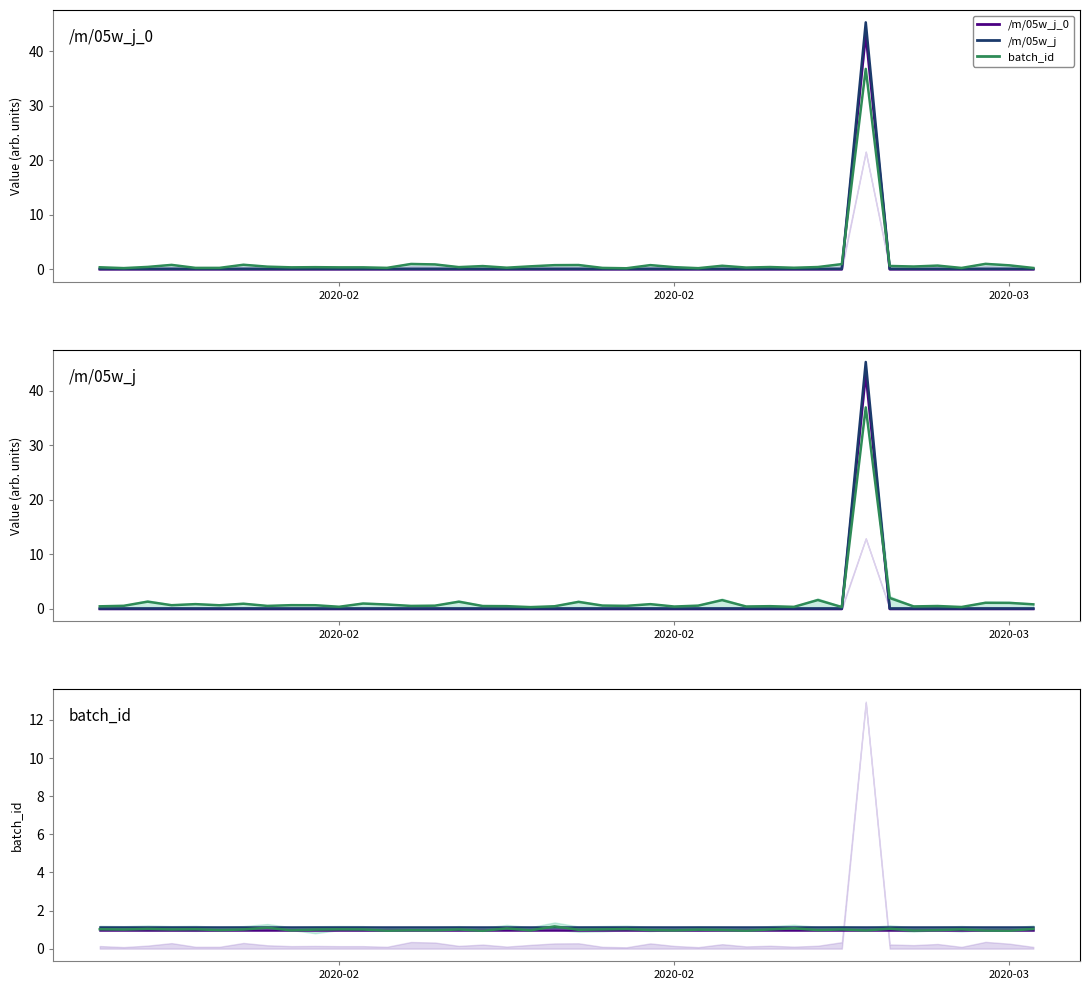

What is the value of the batch_id point at the 36th from the left?

1.0